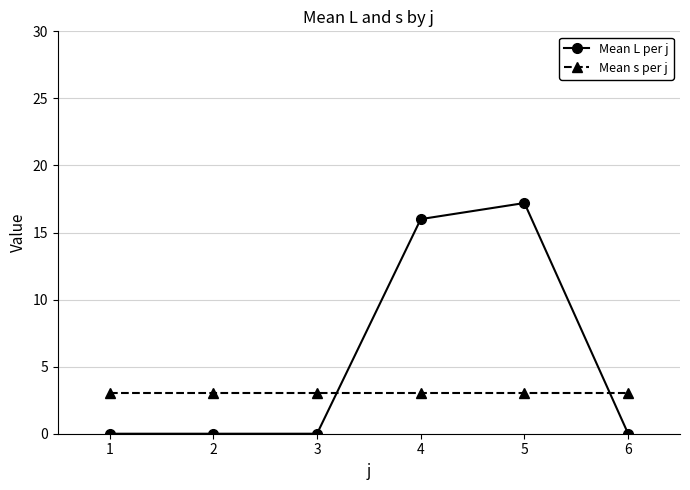

Is this an area chart (filled region under the line)?

No